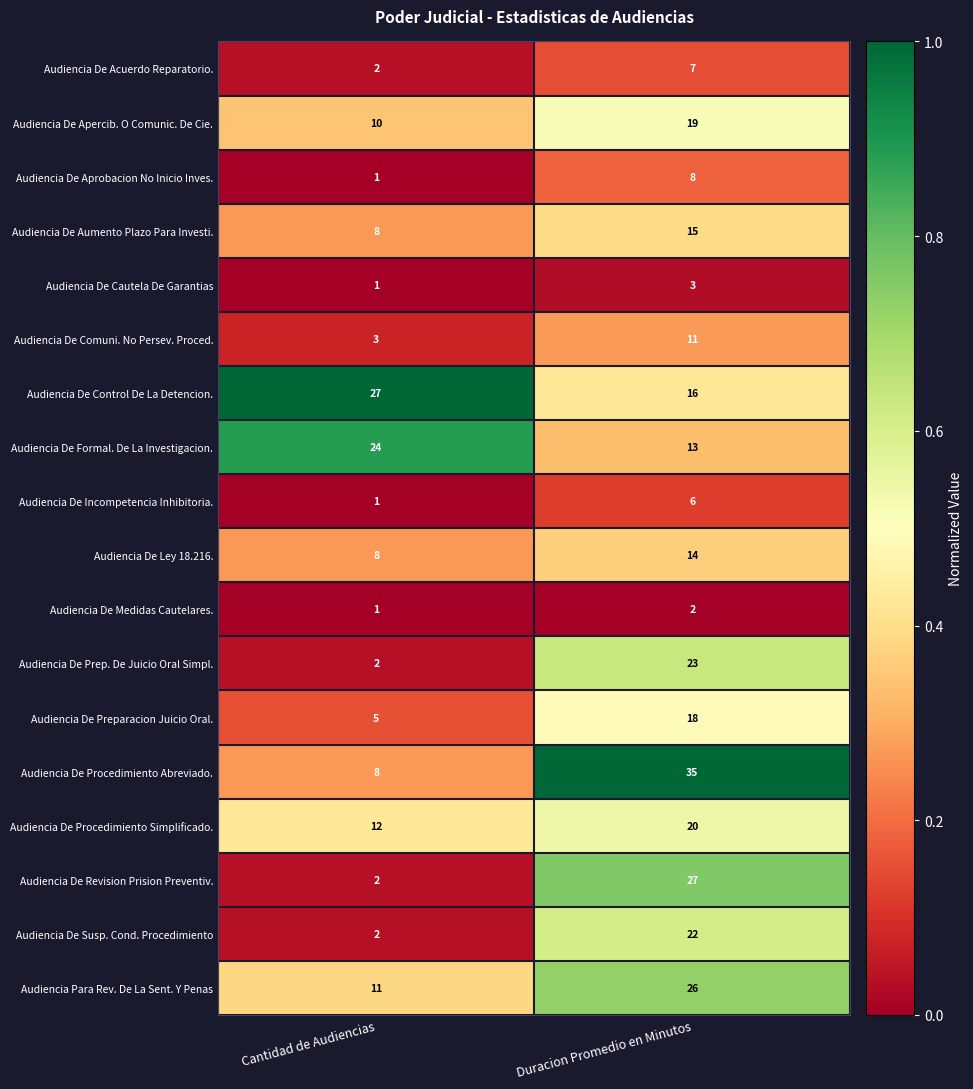

At which category is the sum across all series the highest?

Duracion Promedio en Minutos